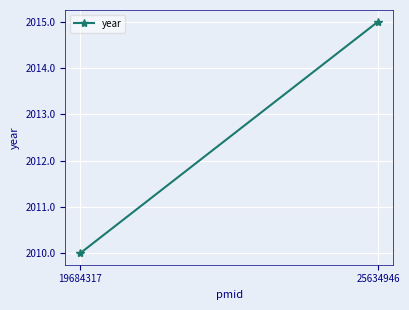

What is the change in value from 19684317 to 25634946?

+5